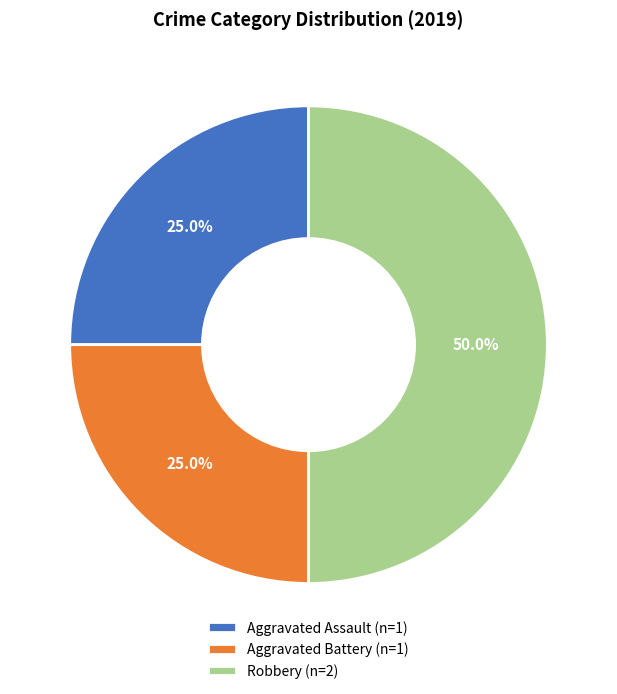

Is it true that Aggravated Battery is 39% of the pie?

False